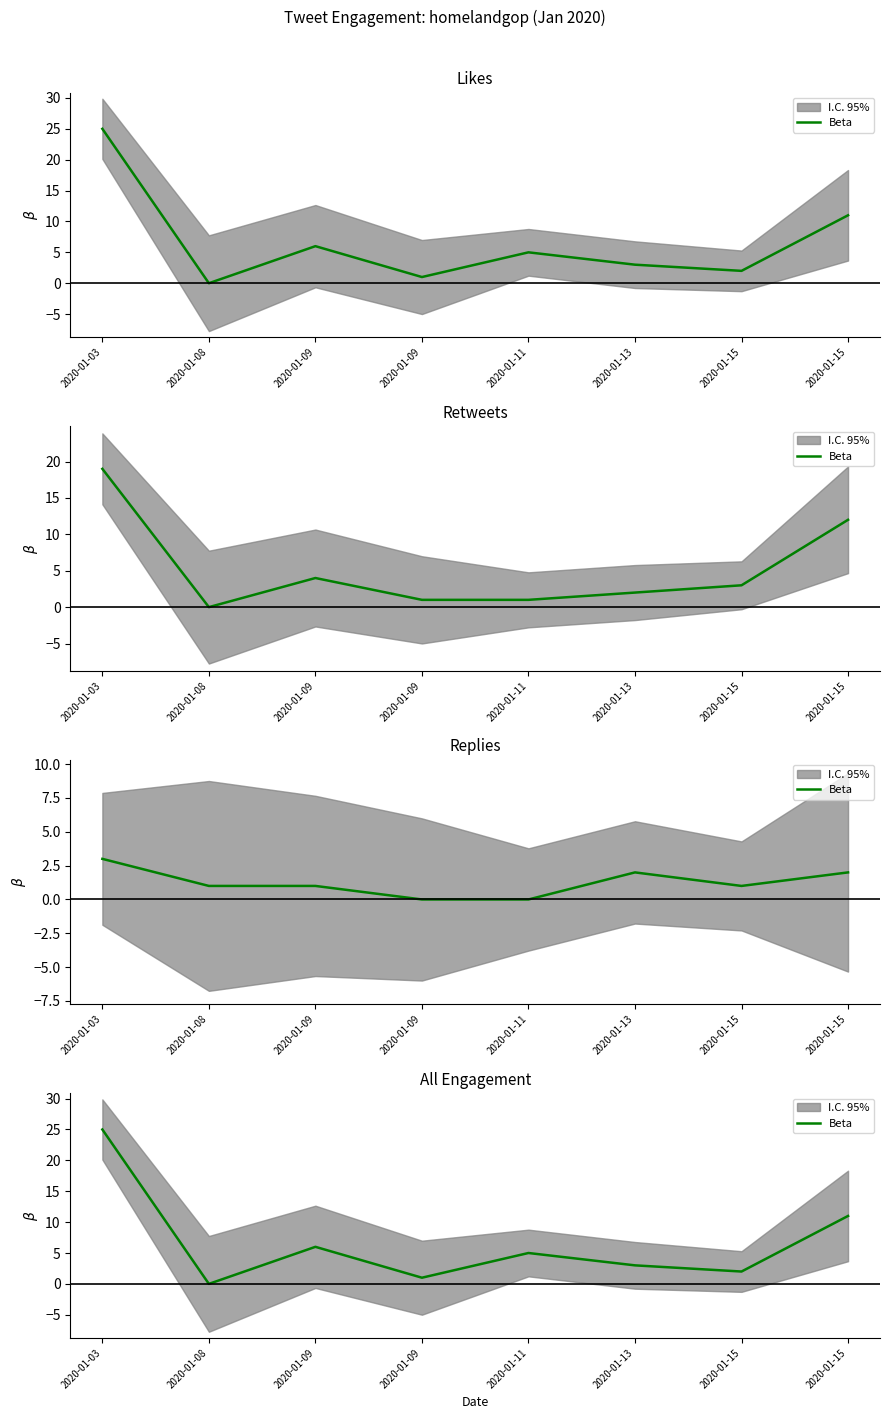

How many lines are shown in the chart?

1